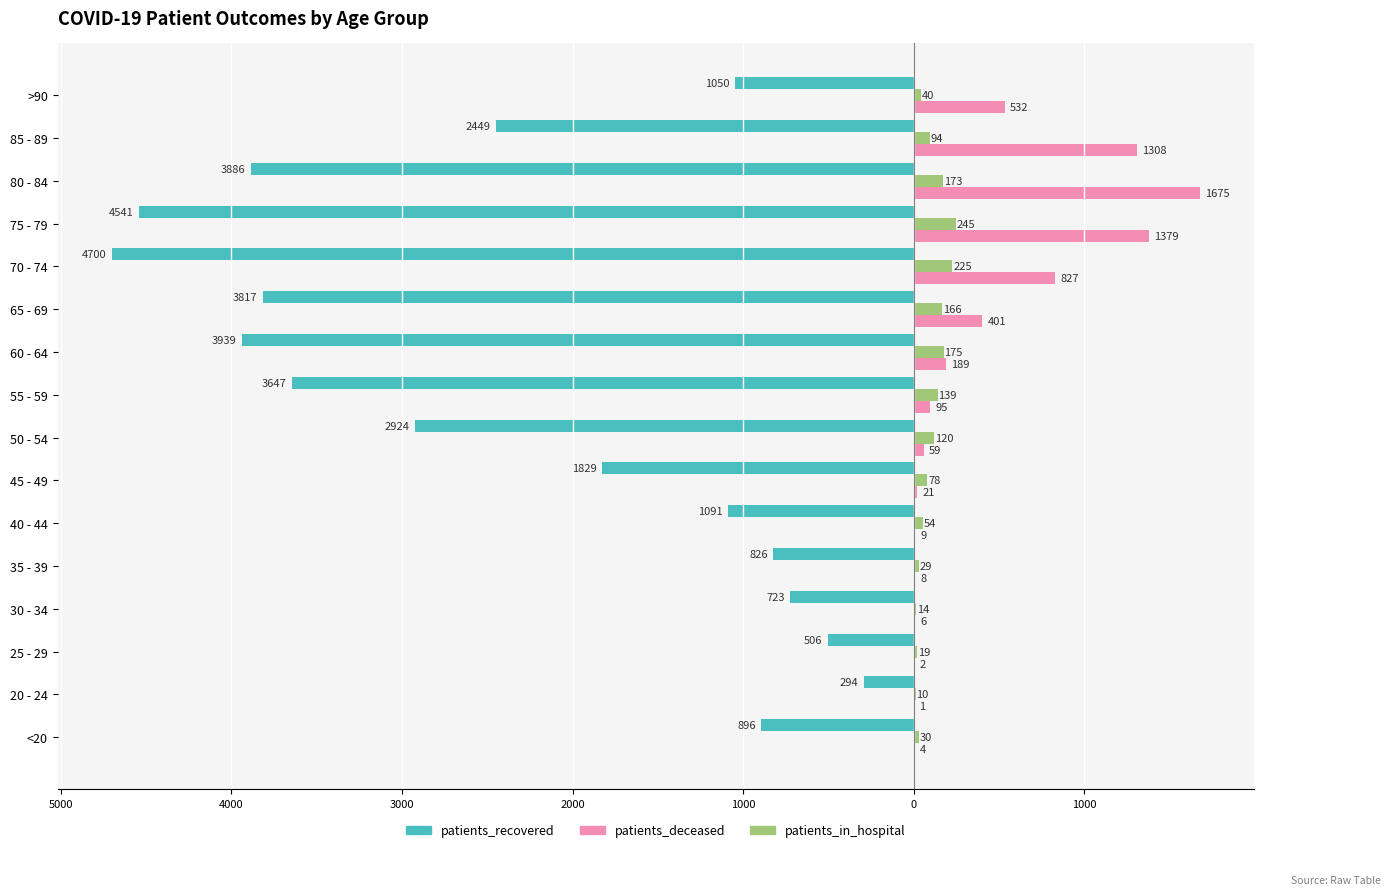

What is the highest value of the patients_in_hospital series?

245